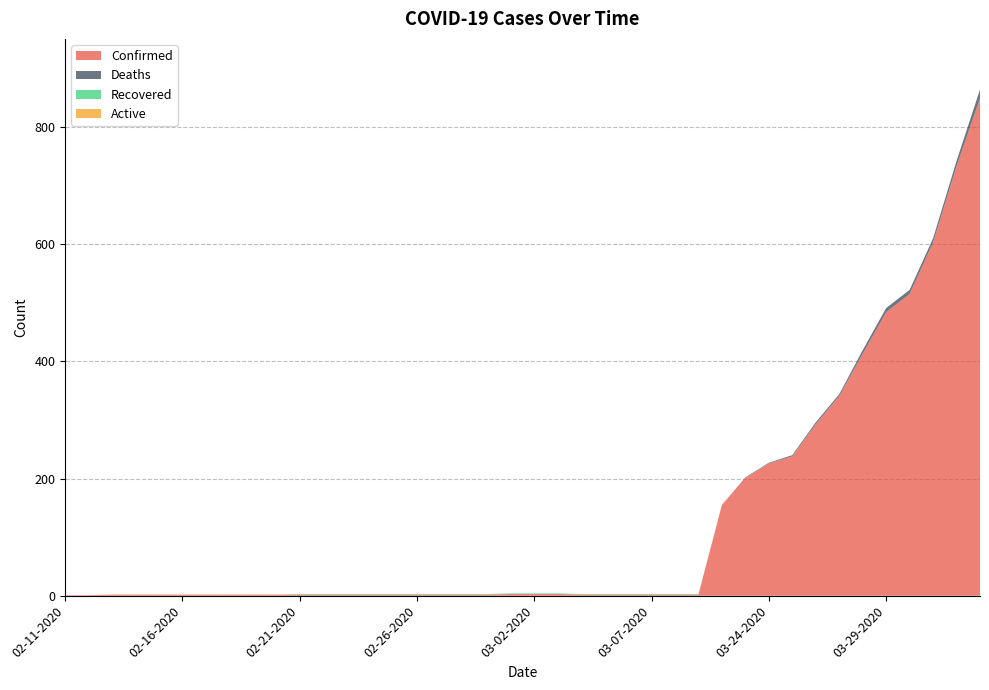

Reading right to left, what are all the values shown in this chart?

Confirmed: 849	733	603	515	484	413	341	293	238	226	201	155	2	2	2	2	2	2	3	3	3	2	2	2	2	2	2	2	2	2	2	2	2	2	2	2	2	2	1	1
Deaths: 15	9	7	7	7	6	3	3	2	1	1	0	0	0	0	0	0	0	0	0	0	0	0	0	0	0	0	0	0	0	0	0	0	0	0	0	0	0	0	0
Recovered: 0	0	0	0	0	0	0	0	0	0	0	0	1	1	1	1	1	1	1	1	1	1	1	1	1	1	1	1	1	1	0	0	0	0	0	0	0	0	0	0
Active: 0	0	0	0	0	0	0	0	0	0	0	0	0	0	0	0	0	0	0	0	0	0	0	0	0	0	0	0	0	0	0	0	0	0	0	0	0	0	0	0